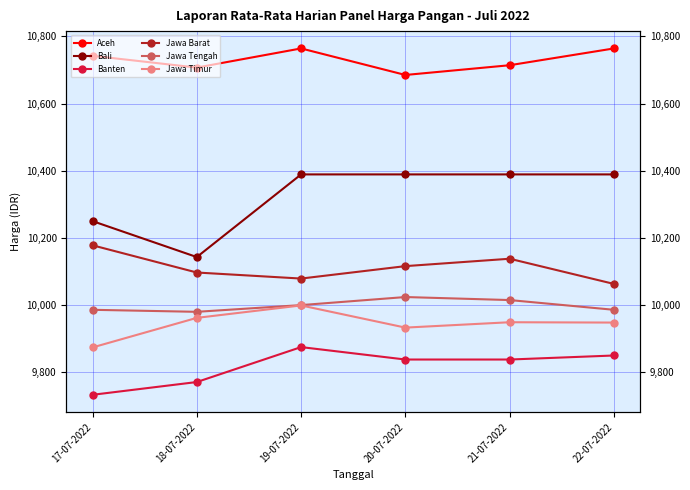

List the labels in order of Bali value, smallest first.

18-07-2022, 17-07-2022, 19-07-2022, 20-07-2022, 21-07-2022, 22-07-2022